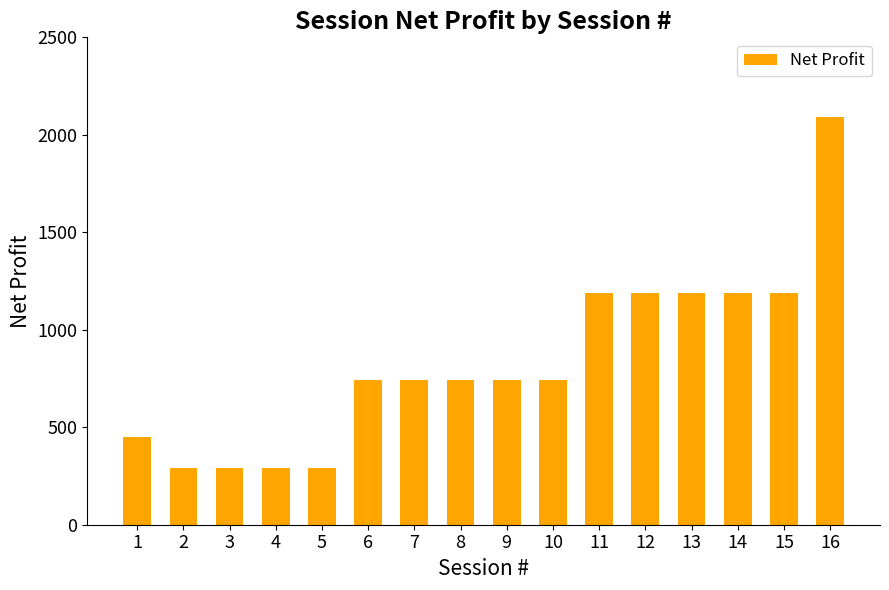

What is the difference between the values at 4 and 12?

900